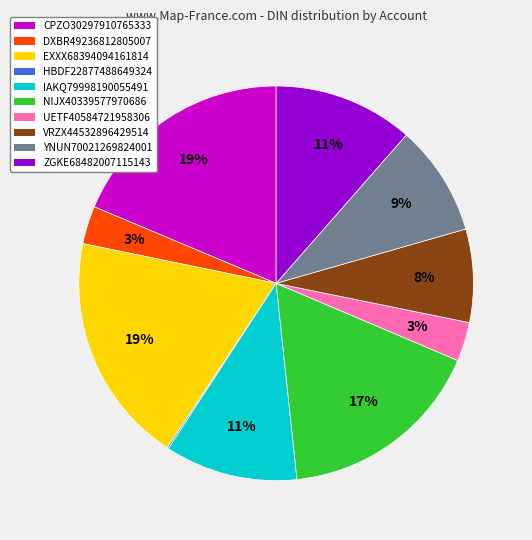

Combined, do VRZX44532896429514 and ZGKE68482007115143 account for over 50%?

No